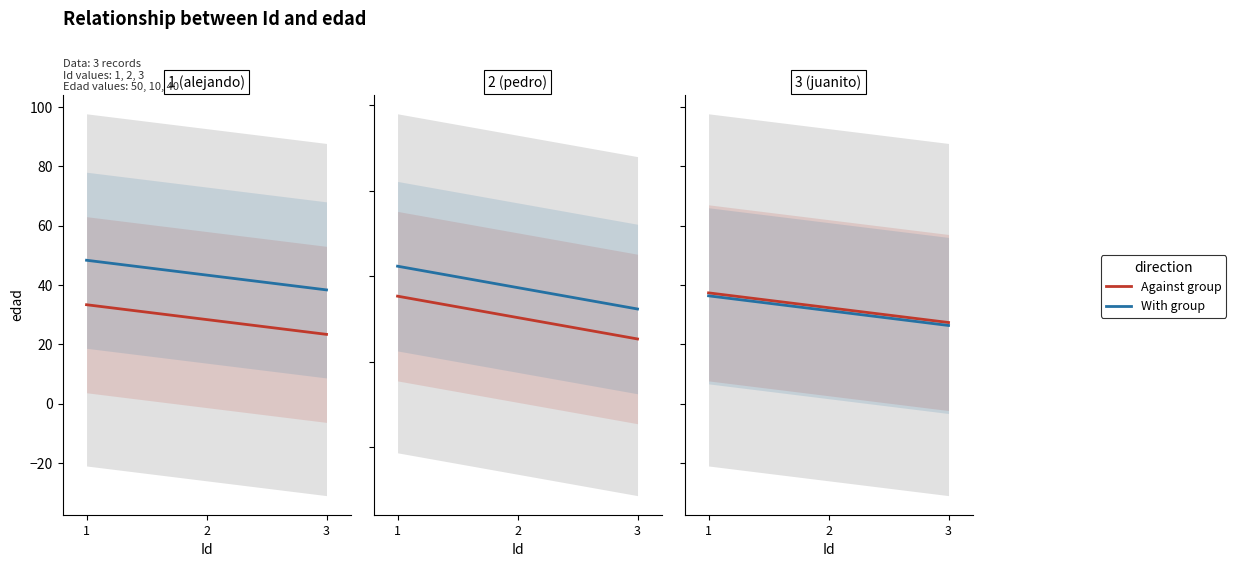

How many values are between 10 and 50?

3